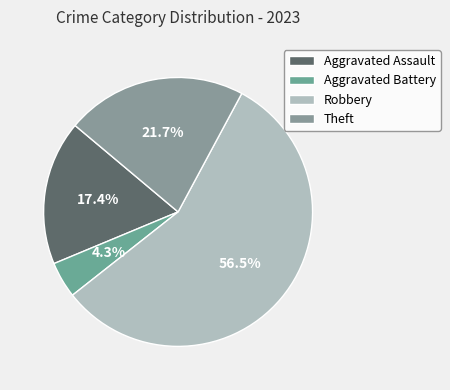

Which slice is the largest?

Robbery